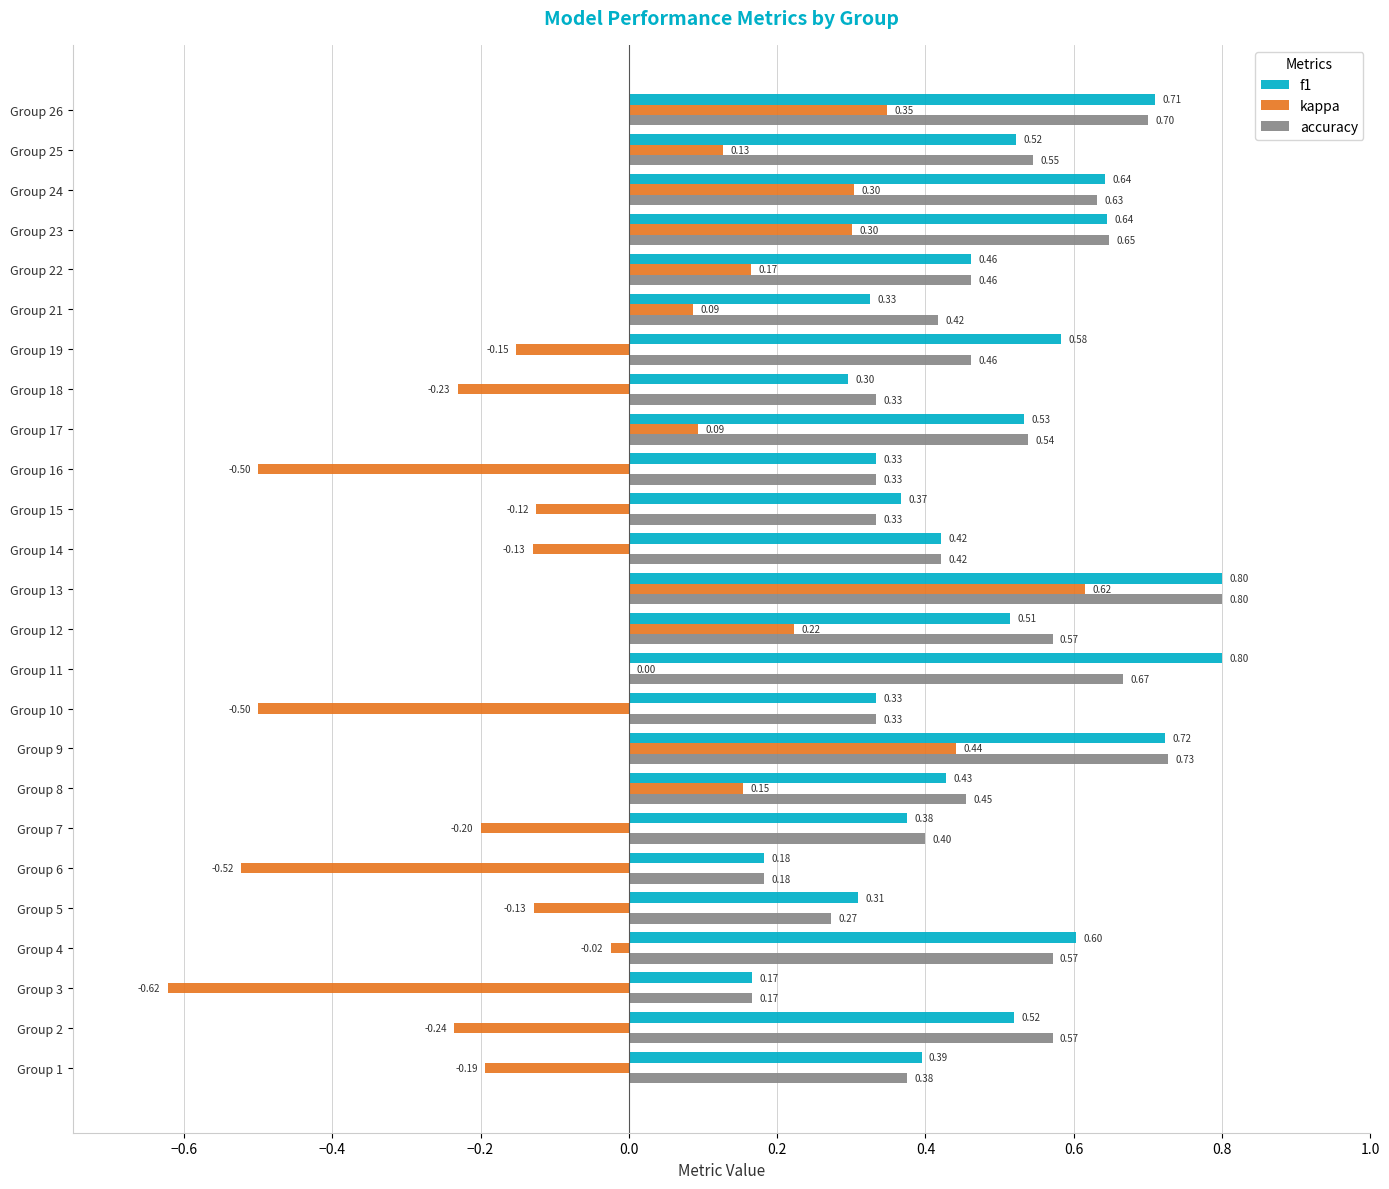

What is the sum of all kappa values?

-0.7